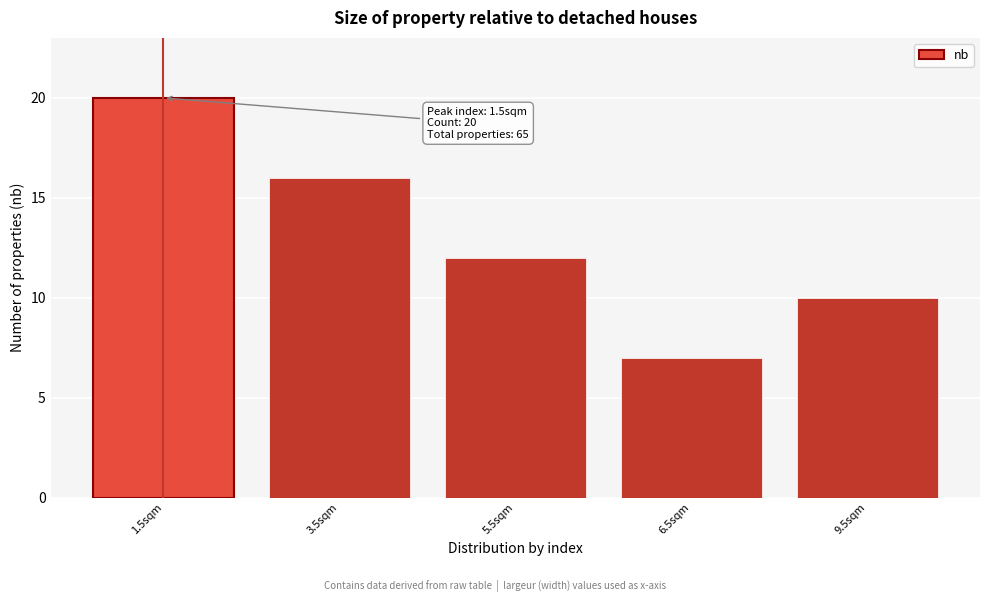

Reading right to left, what are all the values shown in this chart?

9.5sqm=10	6.5sqm=7	5.5sqm=12	3.5sqm=16	1.5sqm=20